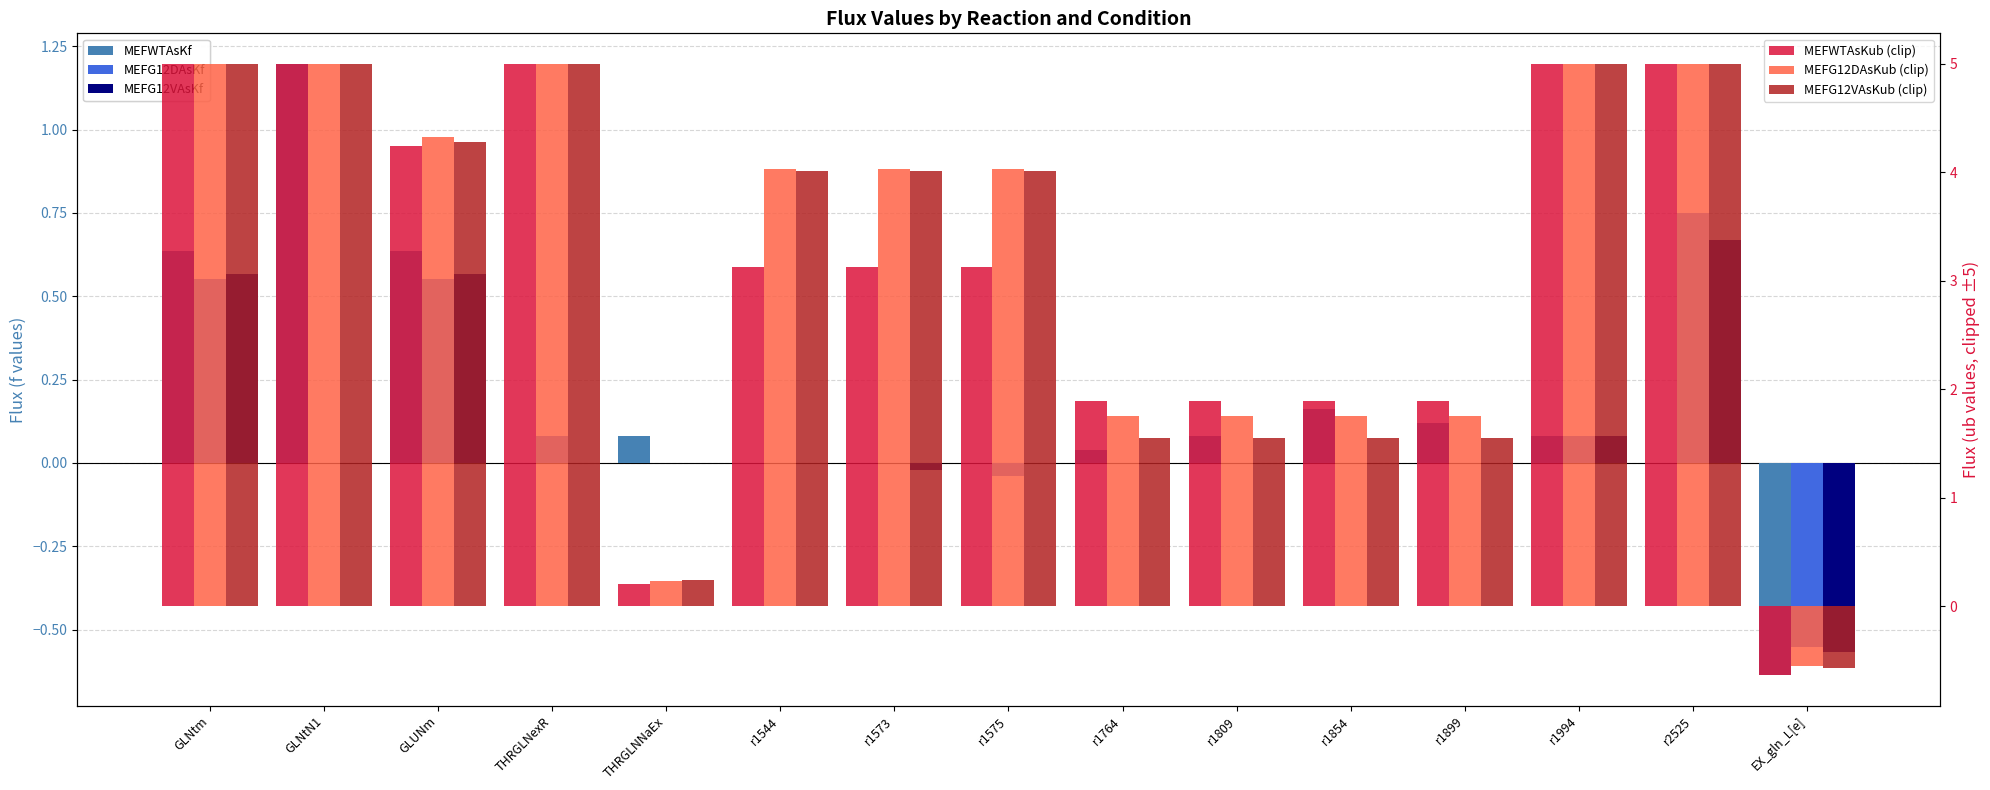

What is the total value across all series at THRGLNNaEx?

0.8